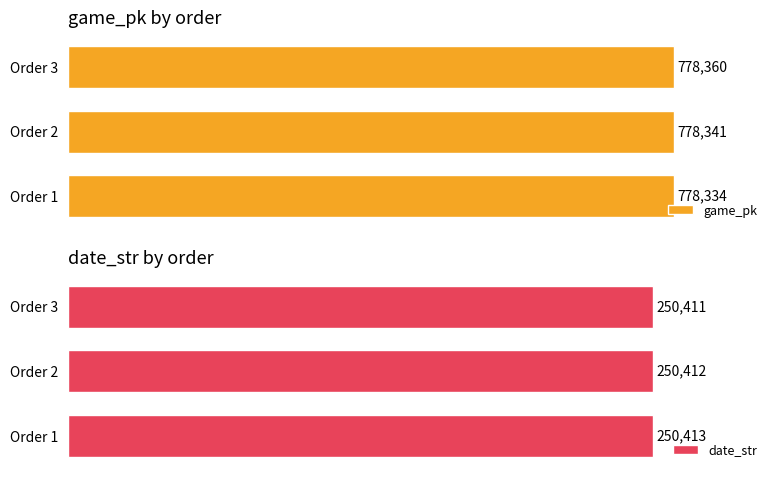

What is the minimum value for game_pk?

778334